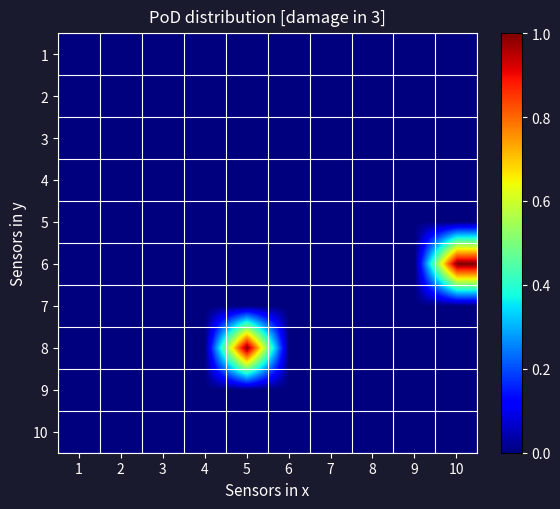

Reading left to right, what are all the values shown in this chart?

1: 1=0	2=0	3=0	4=0	5=0	6=0	7=0	8=0	9=0	10=0
2: 1=0	2=0	3=0	4=0	5=0	6=0	7=0	8=0	9=0	10=0
3: 1=0	2=0	3=0	4=0	5=0	6=0	7=0	8=0	9=0	10=0
4: 1=0	2=0	3=0	4=0	5=0	6=0	7=0	8=0	9=0	10=0
5: 1=0	2=0	3=0	4=0	5=0	6=0	7=0	8=0	9=0	10=0
6: 1=0	2=0	3=0	4=0	5=0	6=0	7=0	8=0	9=0	10=1
7: 1=0	2=0	3=0	4=0	5=0	6=0	7=0	8=0	9=0	10=0
8: 1=0	2=0	3=0	4=0	5=1	6=0	7=0	8=0	9=0	10=0
9: 1=0	2=0	3=0	4=0	5=0	6=0	7=0	8=0	9=0	10=0
10: 1=0	2=0	3=0	4=0	5=0	6=0	7=0	8=0	9=0	10=0